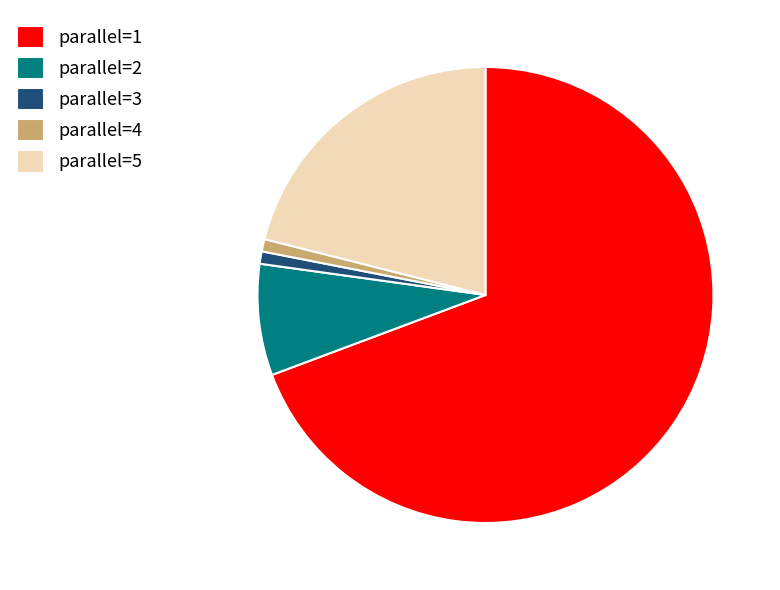

How many segments does this pie chart have?

5